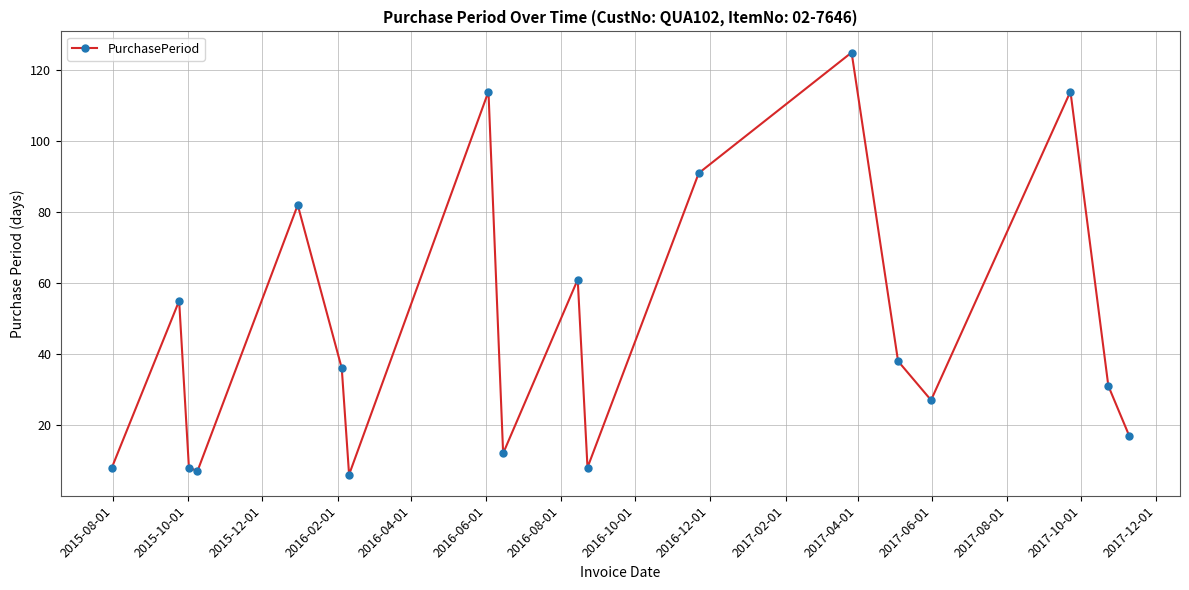

How many interior local peaks (higher than both neighbors) does the data have?

6